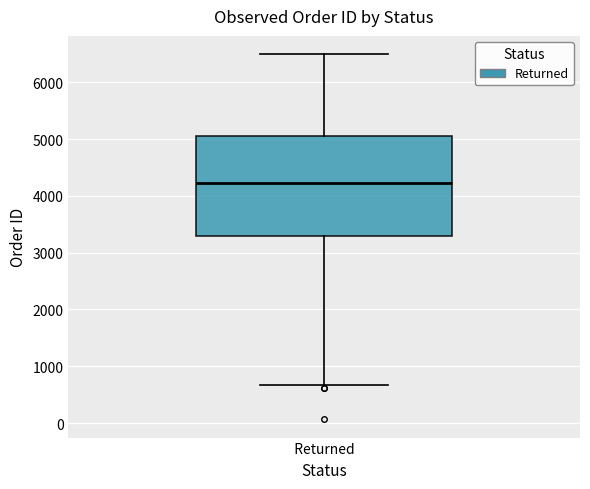

Where is the upper edge of the box for Returned on the y-axis? The values are not printed on the chart, so give them approximately, as read against the axis.

5100